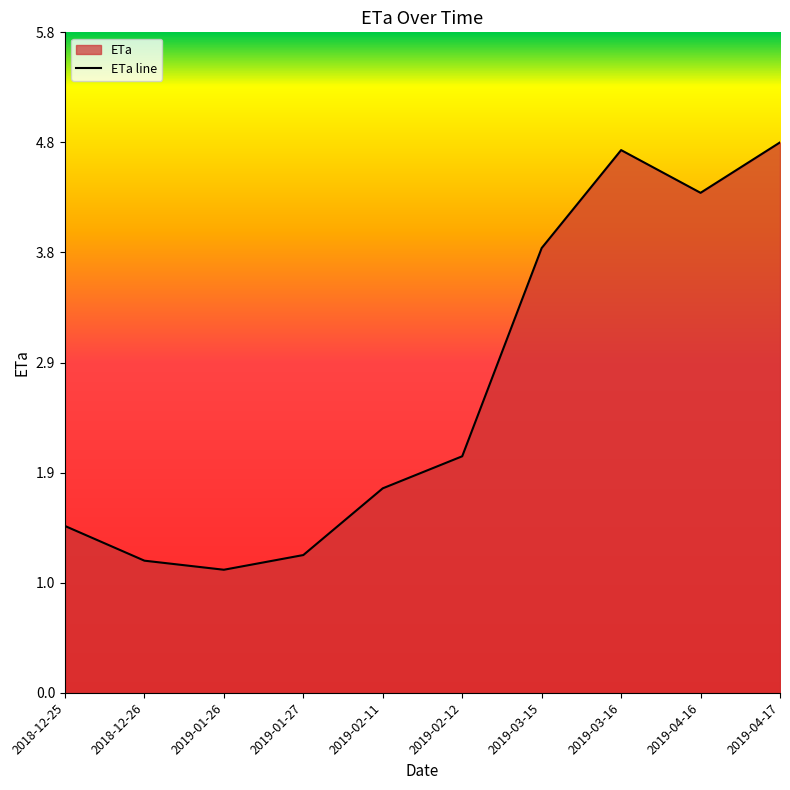

True or false: there are more than 0 points higher than both neighbors.

True